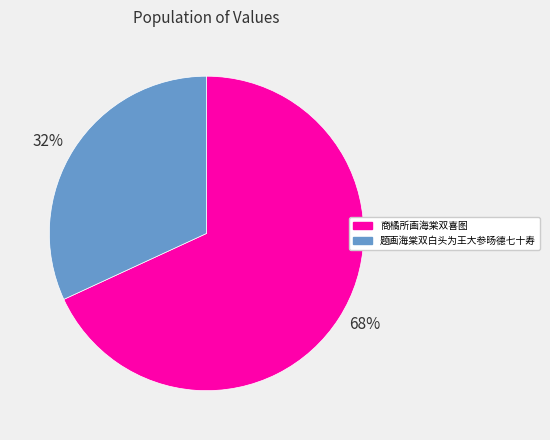

What percentage is the 68% slice, to the nearest percent?

68%